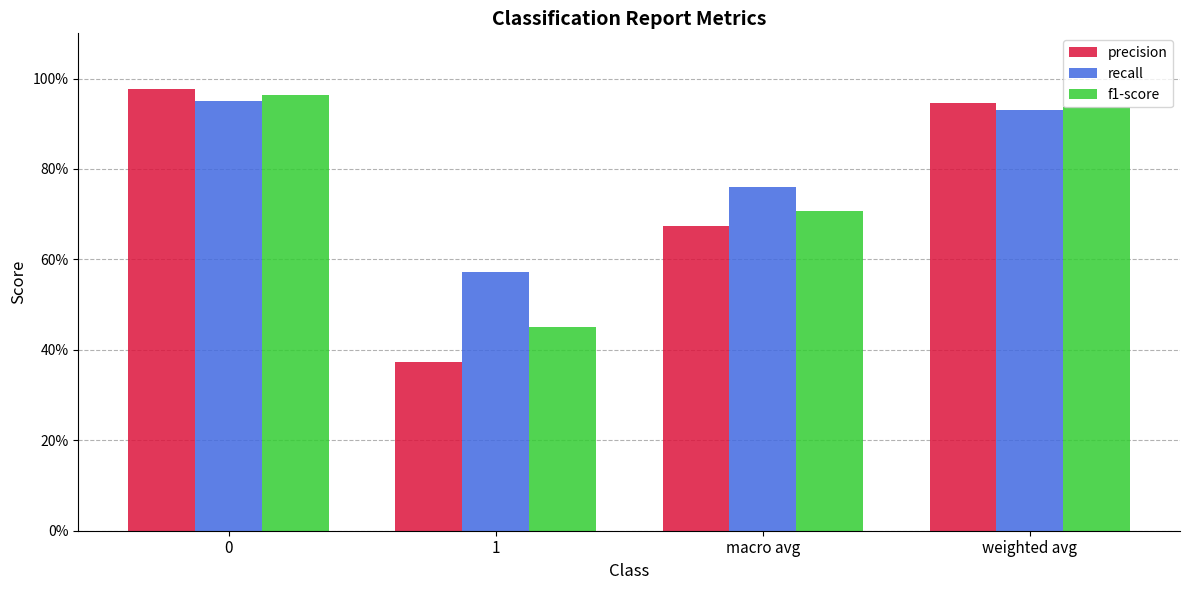

Which series changed the most between 1 and weighted avg?

precision